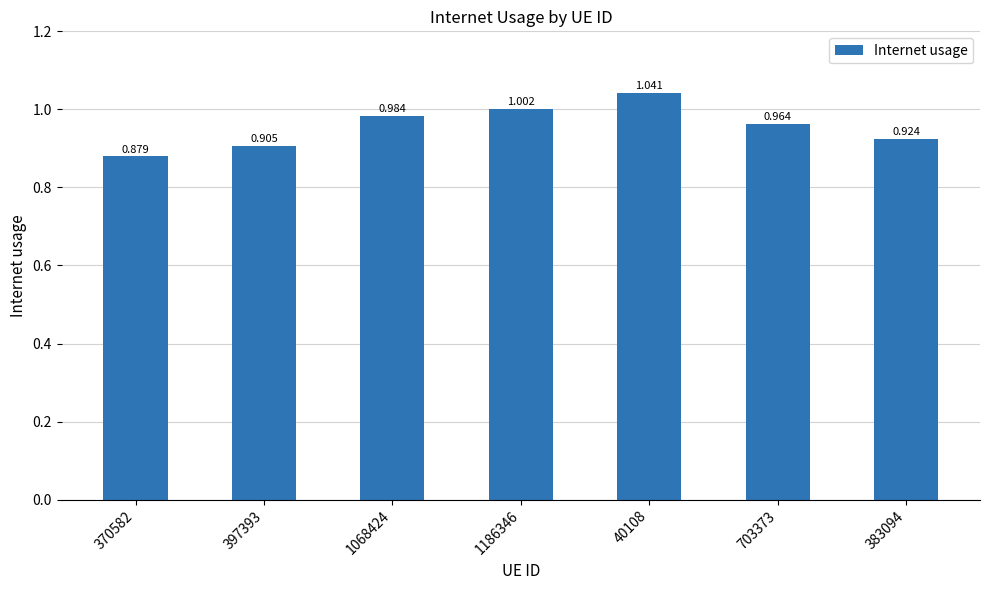

What is the label of the 5th bar from the left?

40108